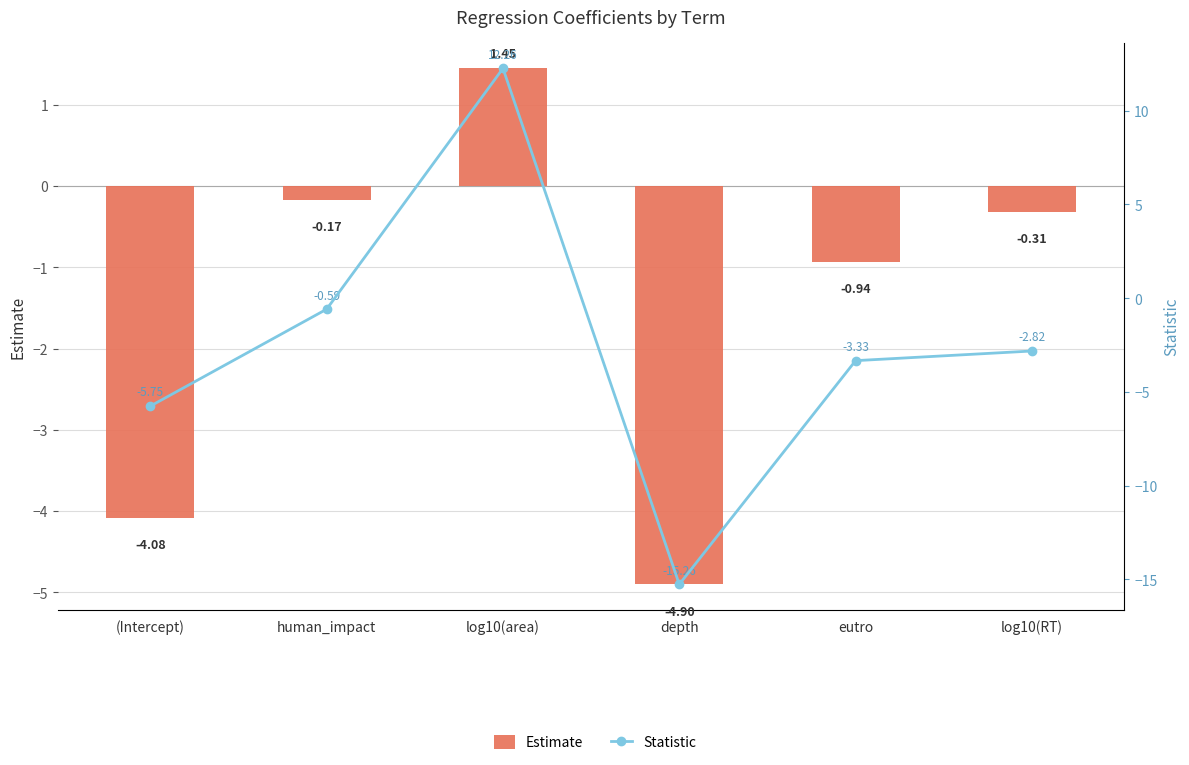

What is the difference between the maximum and minimum values in the Estimate series?

6.3